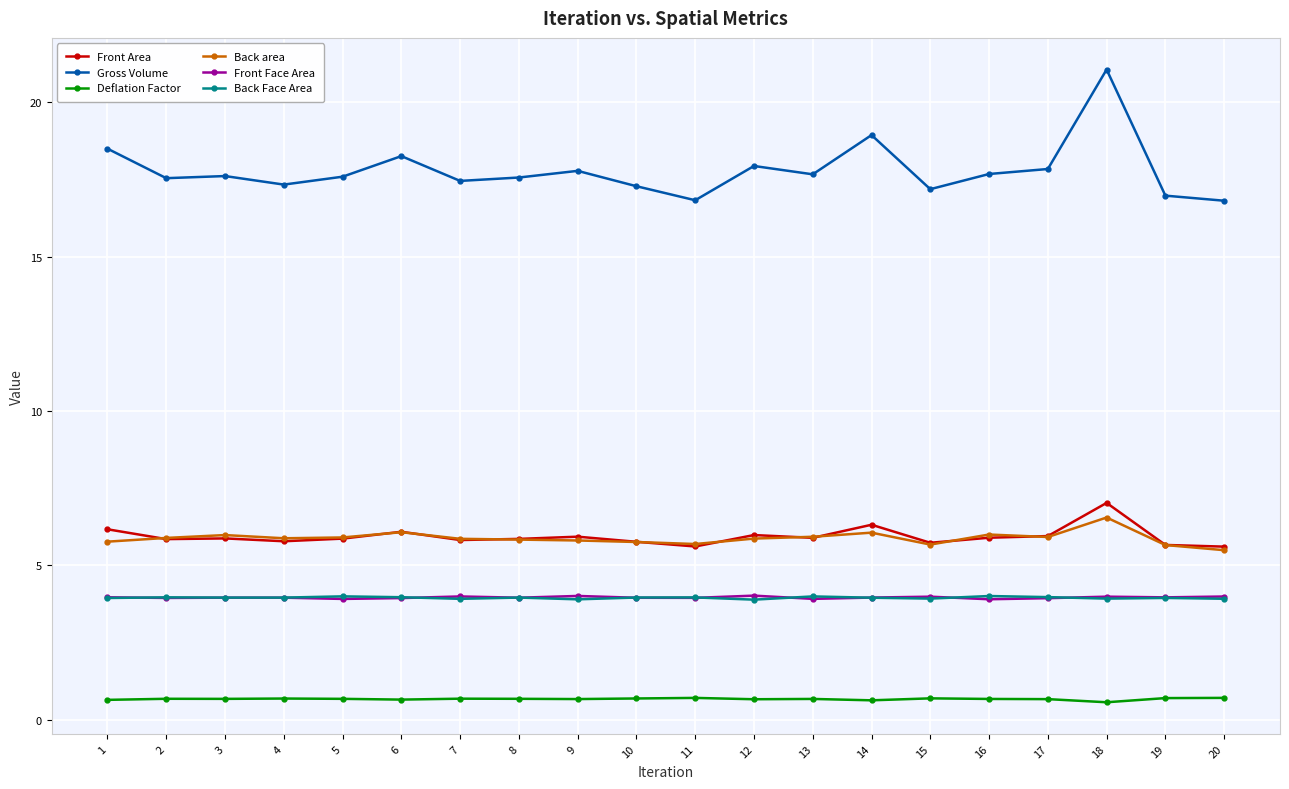

At which label does Back area reach its peak?

18